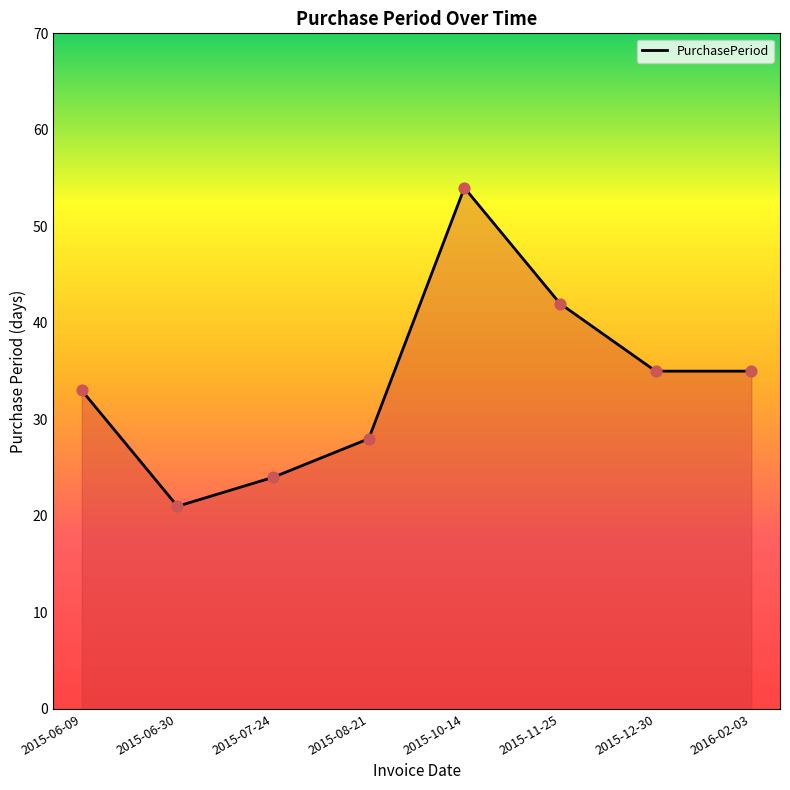

What is the ratio of the value at 2015-11-25 to the value at 2015-10-14?

0.8